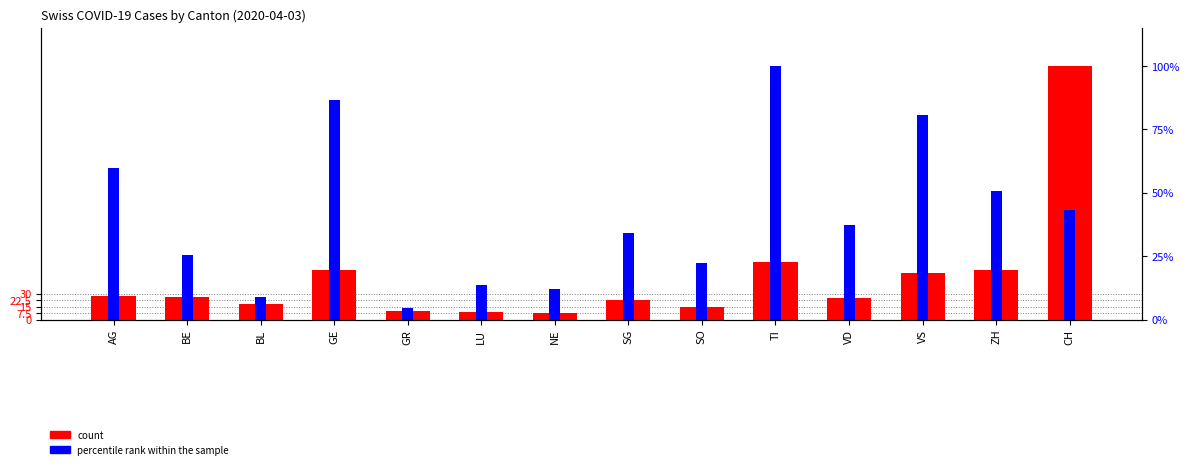

Is it true that count equals 13.9 at GR?

False